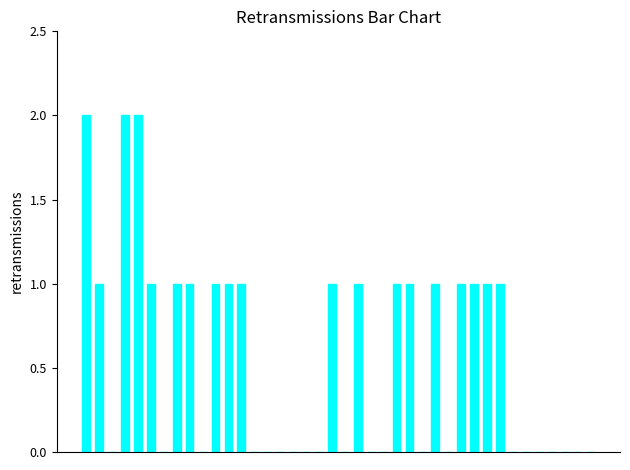

What is the sum of all values?

22